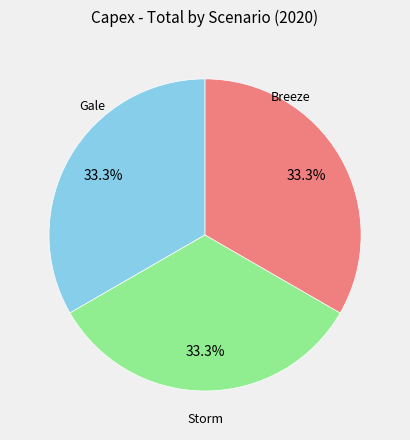

Is there a majority slice in this chart?

No